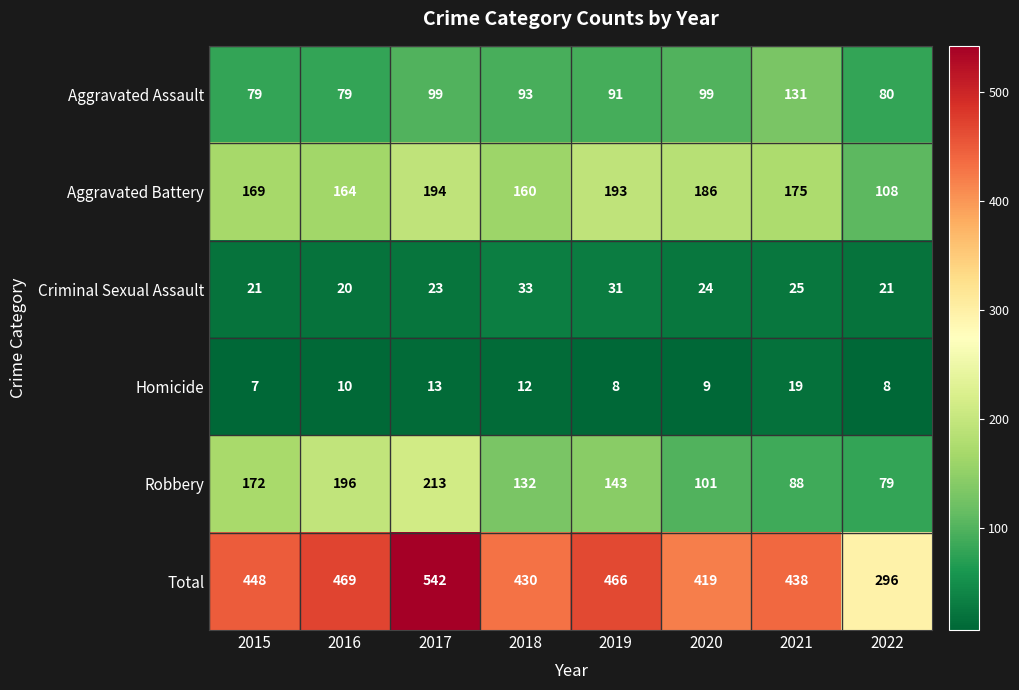

What is the maximum value shown in the chart?

542